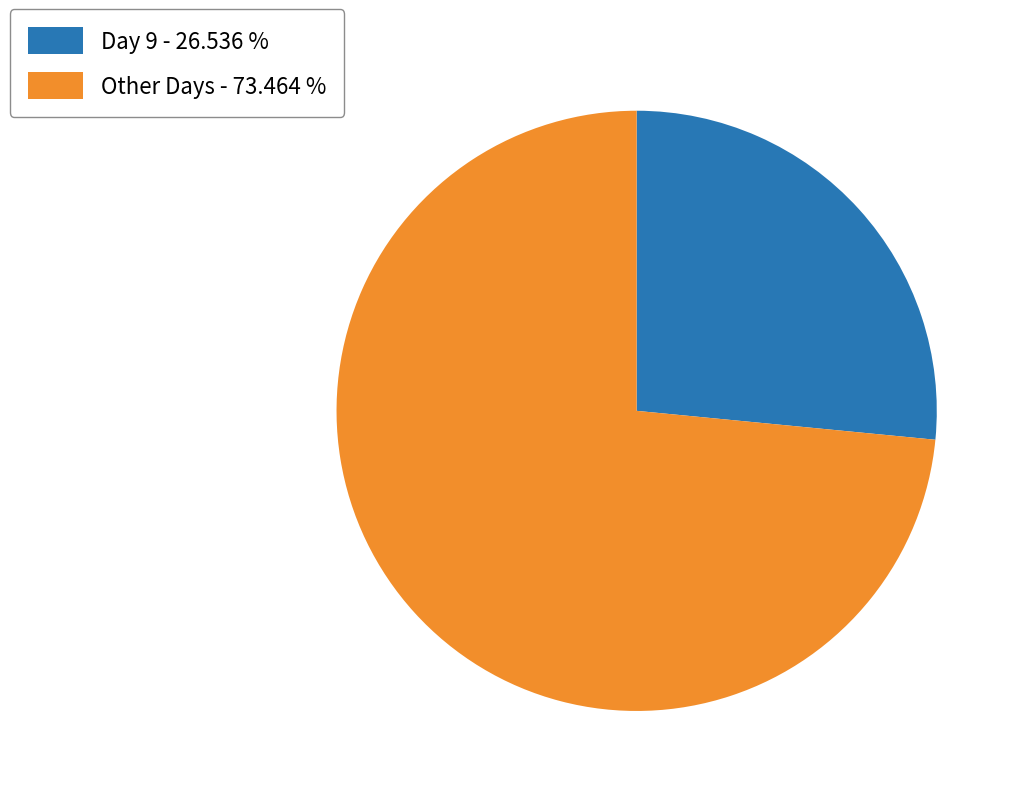

Do Other Days - 73.464 % and Day 9 - 26.536 % together represent more than half of the pie?

Yes